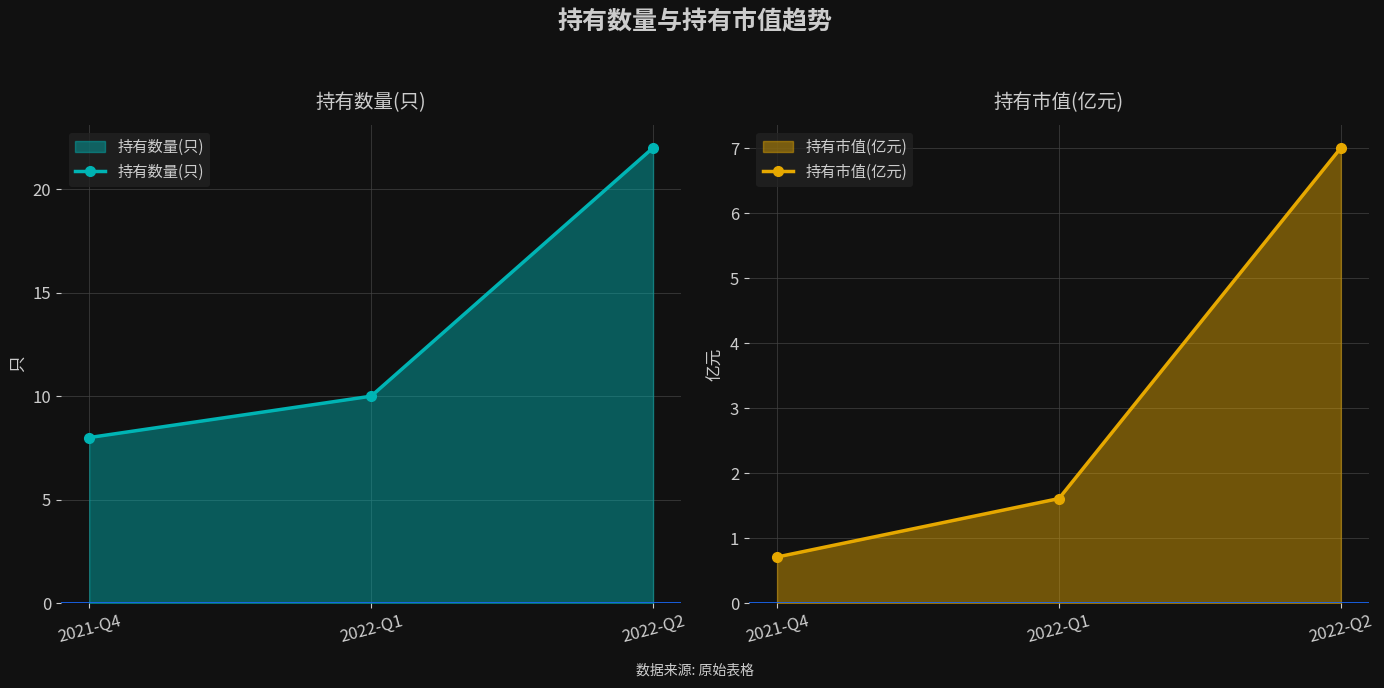

Is it true that 持有市值(亿元) equals 2.8 at 2022-Q1?

False